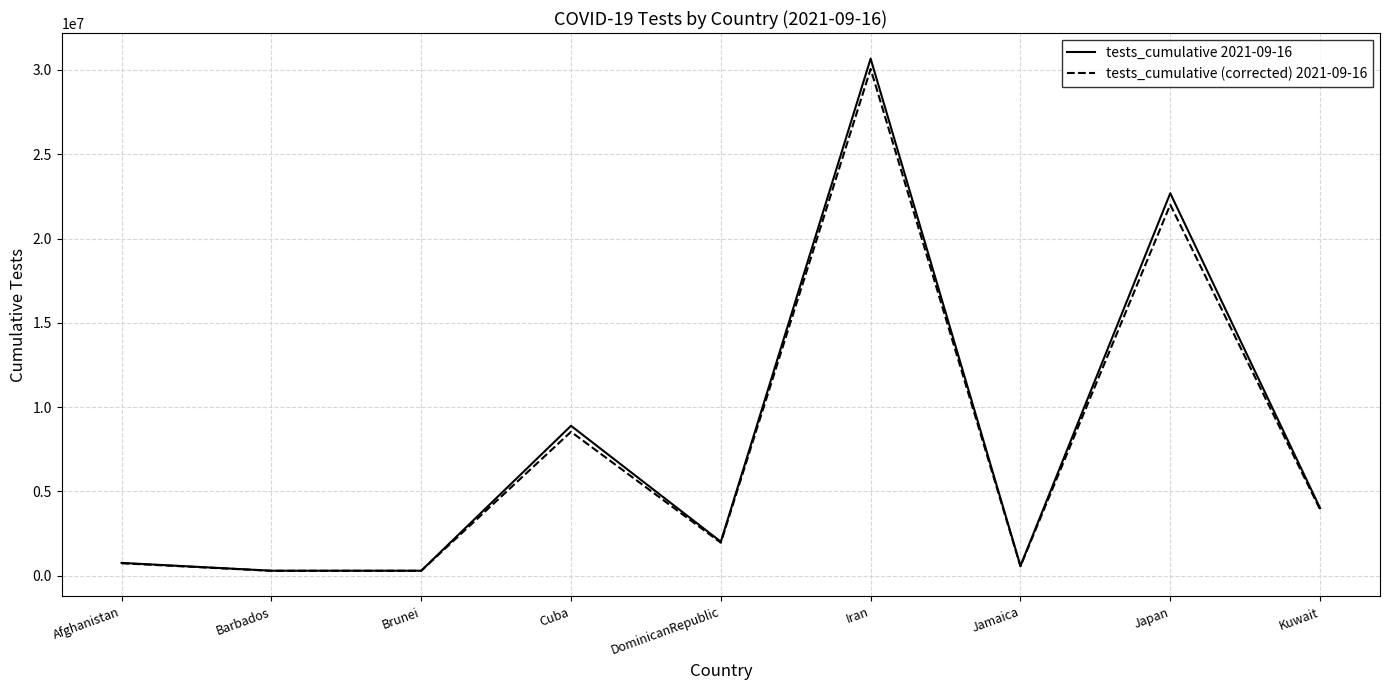

True or false: tests_cumulative 2021-09-16 has a value of 855523.2 at DominicanRepublic.

False